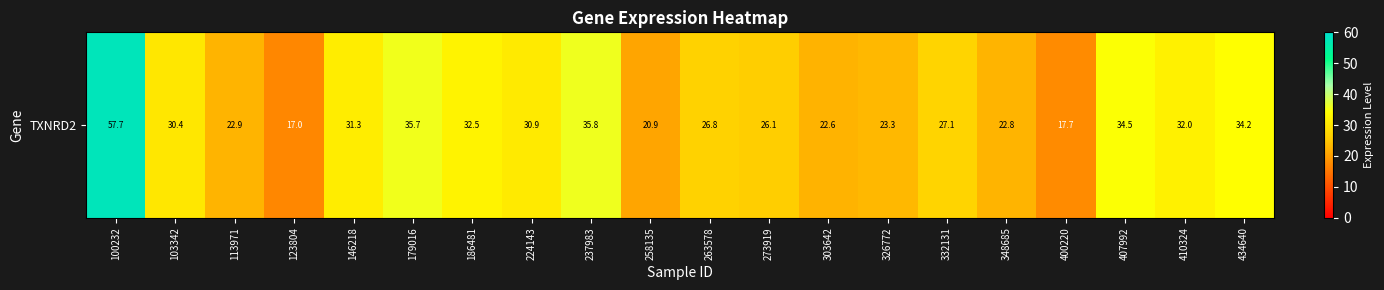

What is the difference between the second highest and minimum values?

18.8